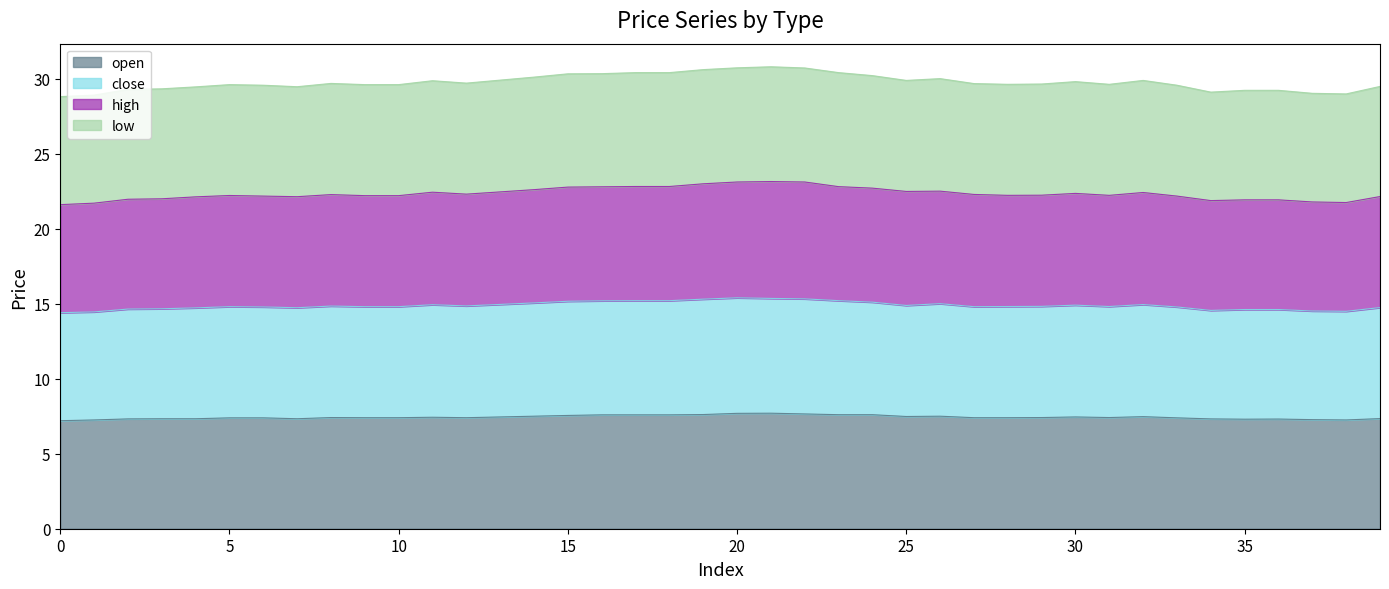

What is the value of the low point at the 35th from the left?

29.1